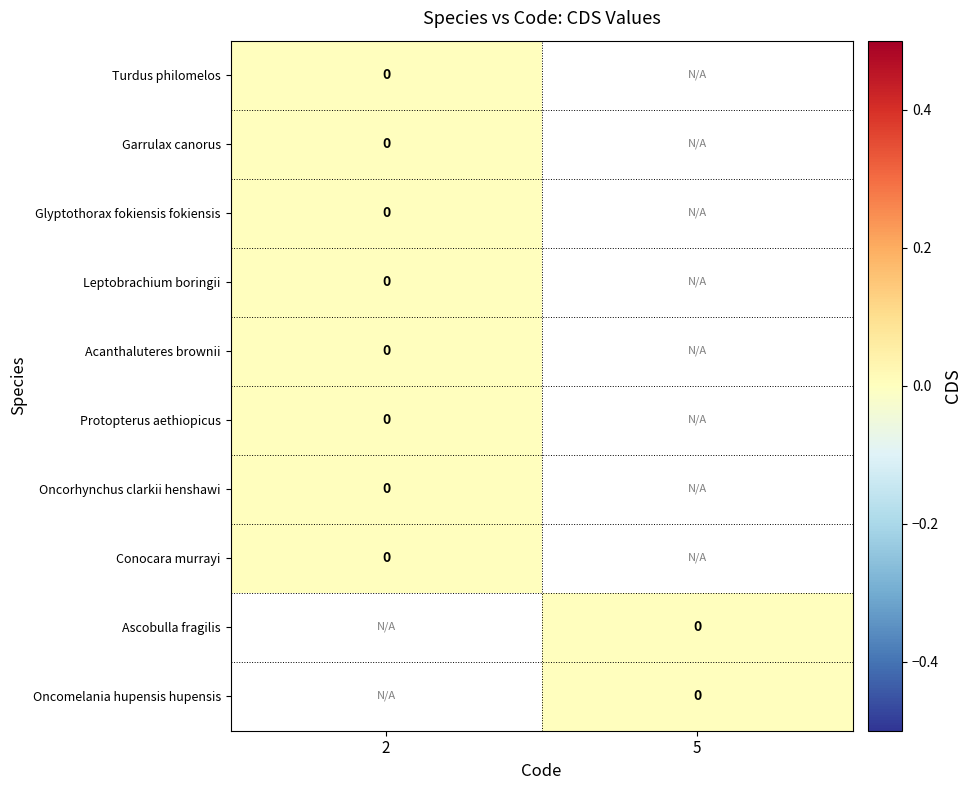

At which category does the chart reach its peak across all series?

5